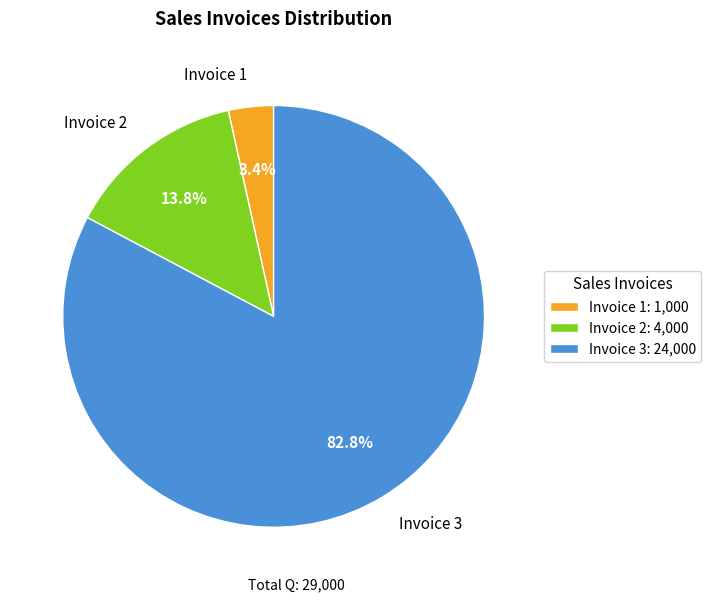

The Invoice 3 slice represents 89% of the pie. True or false?

False